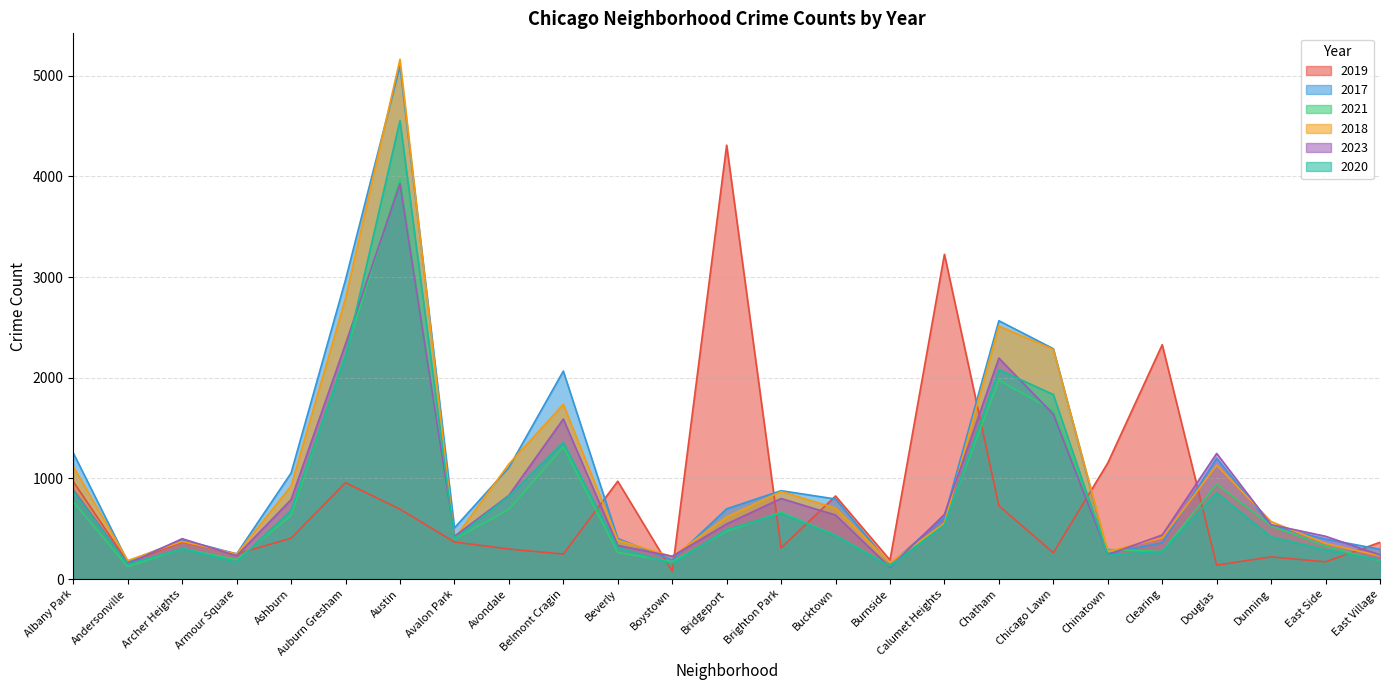

What is the minimum value shown in the chart?

77